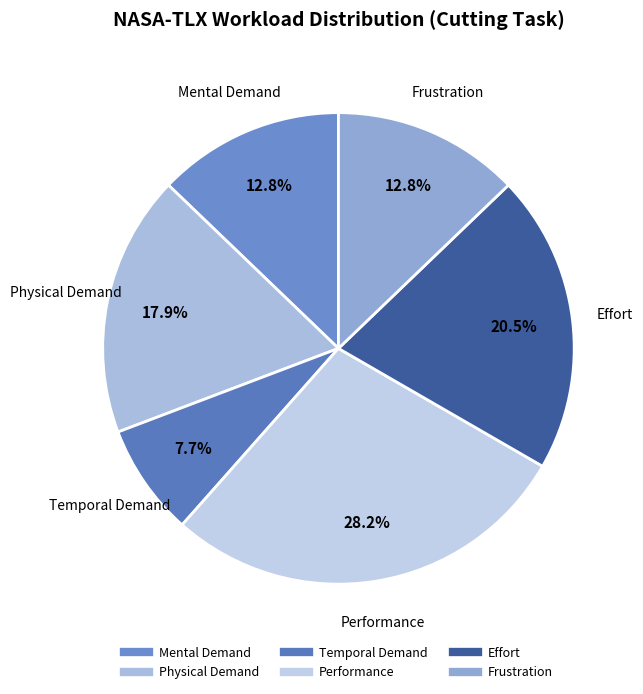

Is there a majority slice in this chart?

No